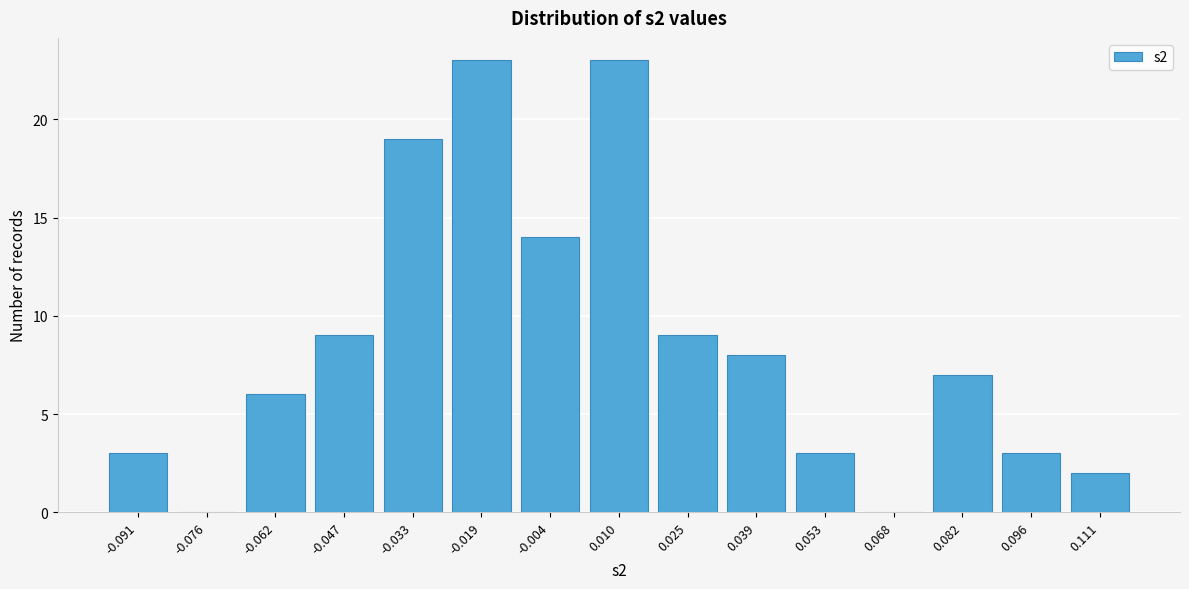

Reading left to right, what are all the values shown in this chart?

-0.091=3	-0.076=0	-0.062=6	-0.047=9	-0.033=19	-0.019=23	-0.004=14	0.010=23	0.025=9	0.039=8	0.053=3	0.068=0	0.082=7	0.096=3	0.111=2